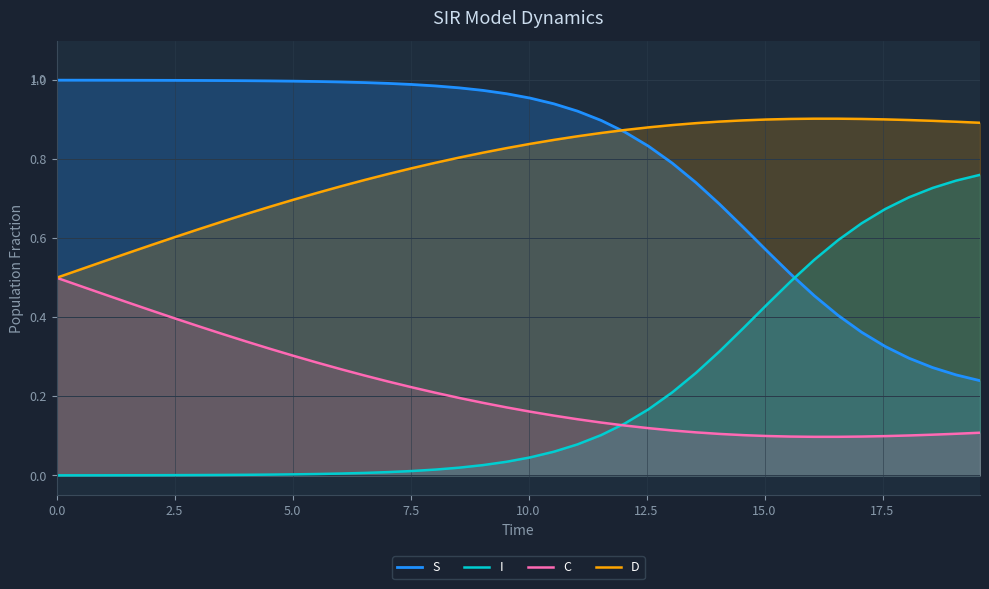

True or false: C and S intersect in this chart.

False